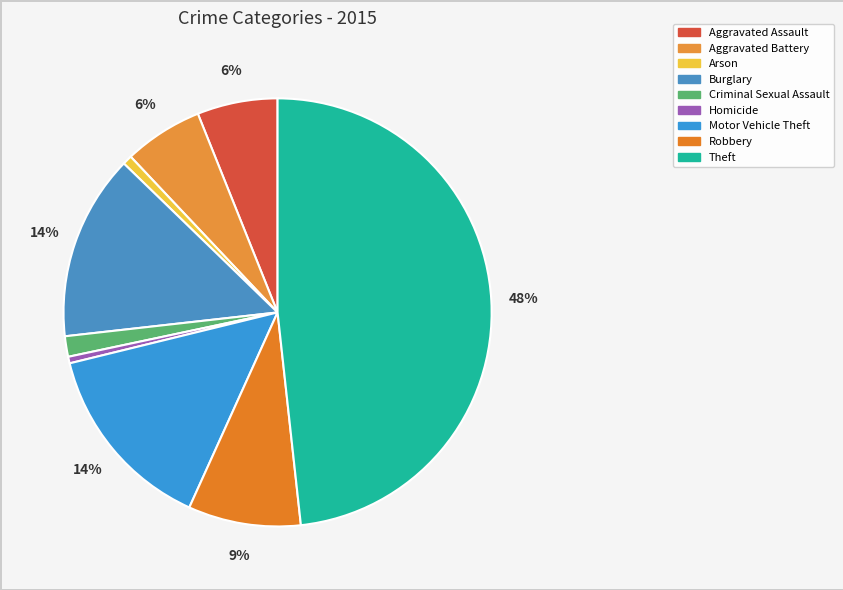

Which category has the biggest portion of the pie?

Theft